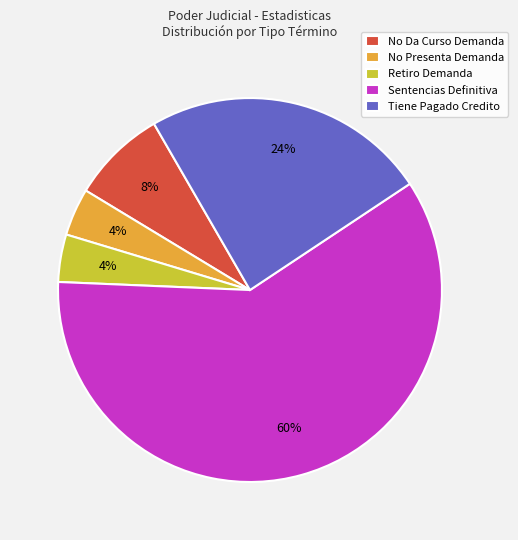

What is the ratio of the value at No Presenta Demanda to the value at Sentencias Definitiva?

0.1